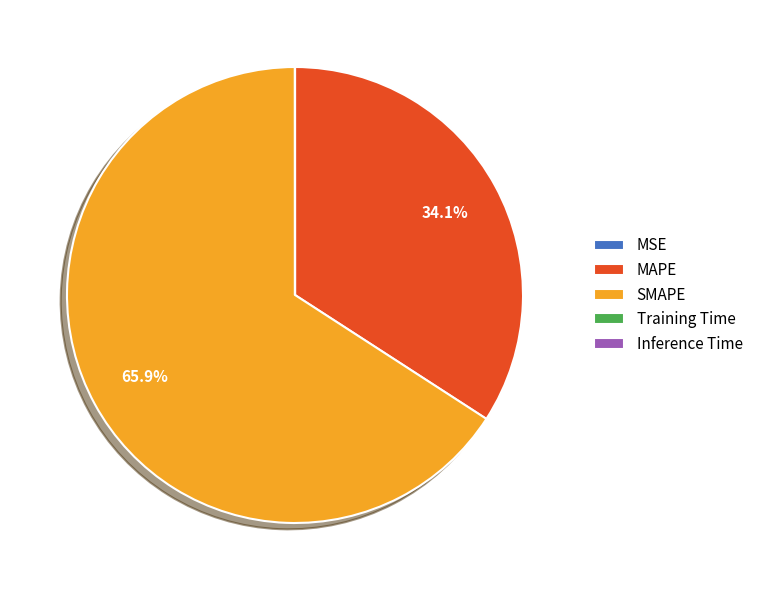

What percentage is NOT represented by MAPE?

65.9%